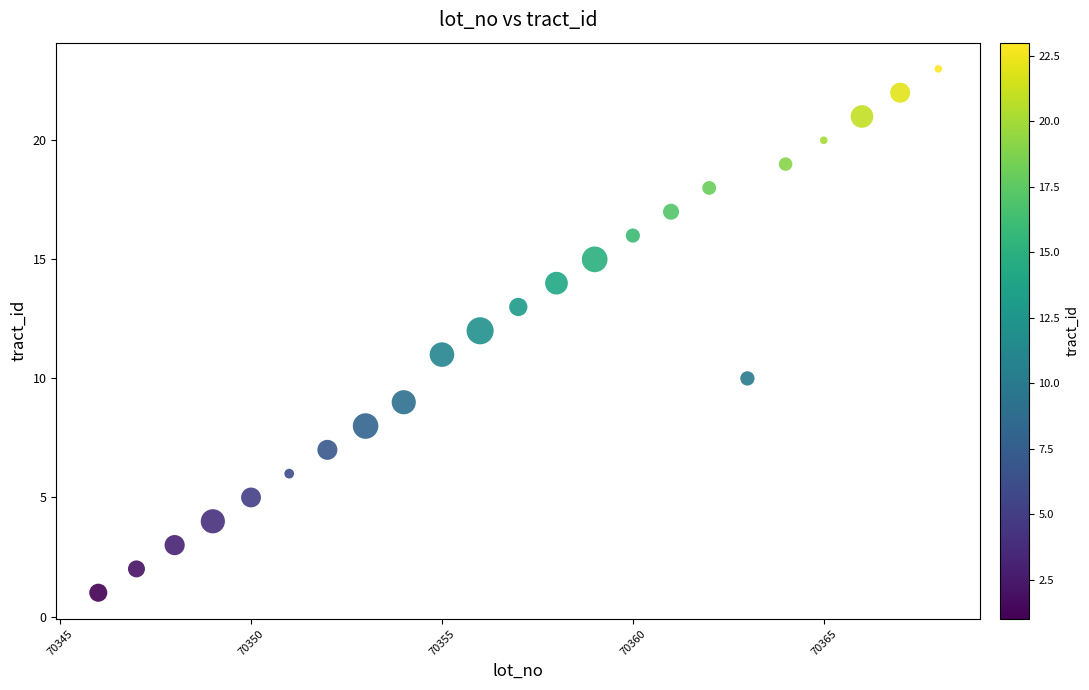

What is the range of Y values (max minus min)?

22